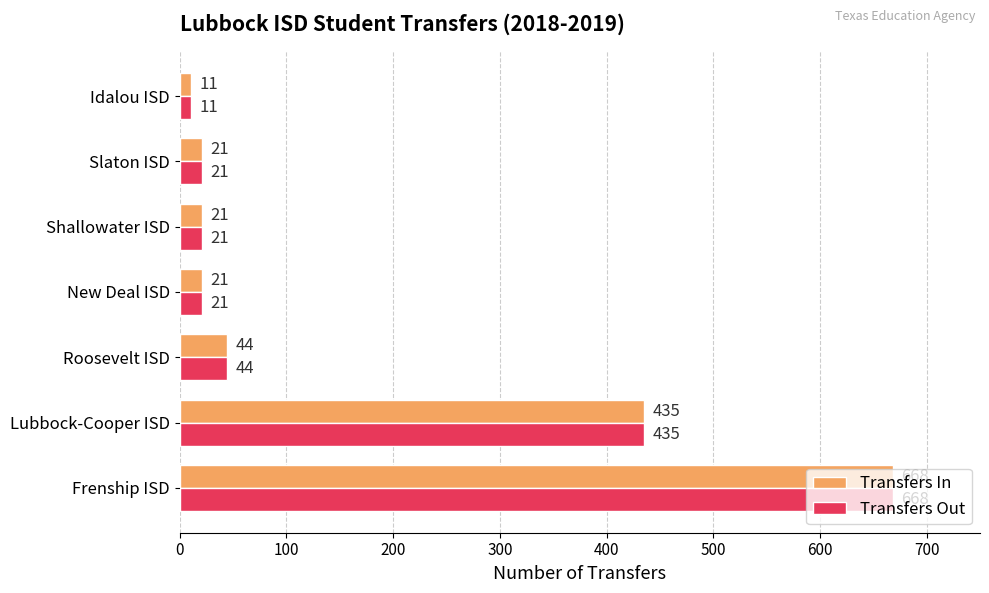

Is the value of Transfers Out at New Deal ISD greater than the value of Transfers In at Lubbock-Cooper ISD?

No